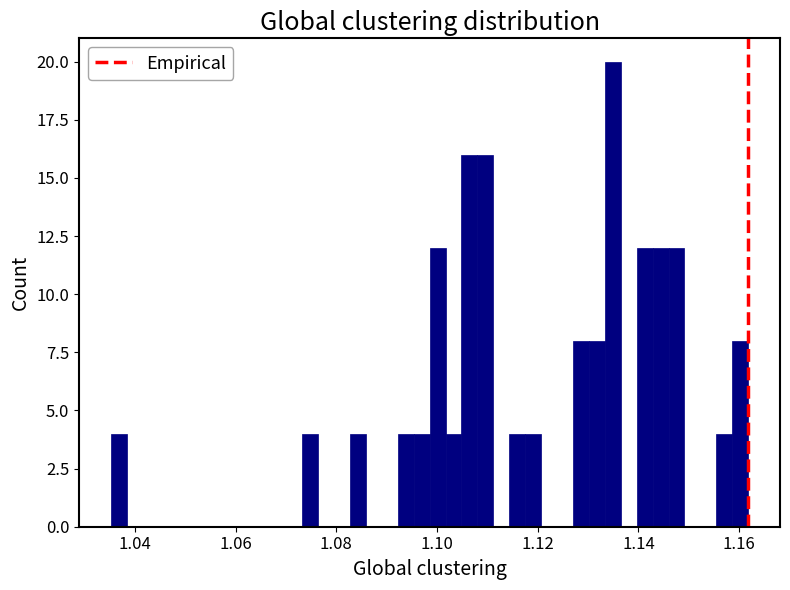

Around what value on the x-axis is the tallest bar? Give the approximate position of its centre, as read against the axis.

1.134